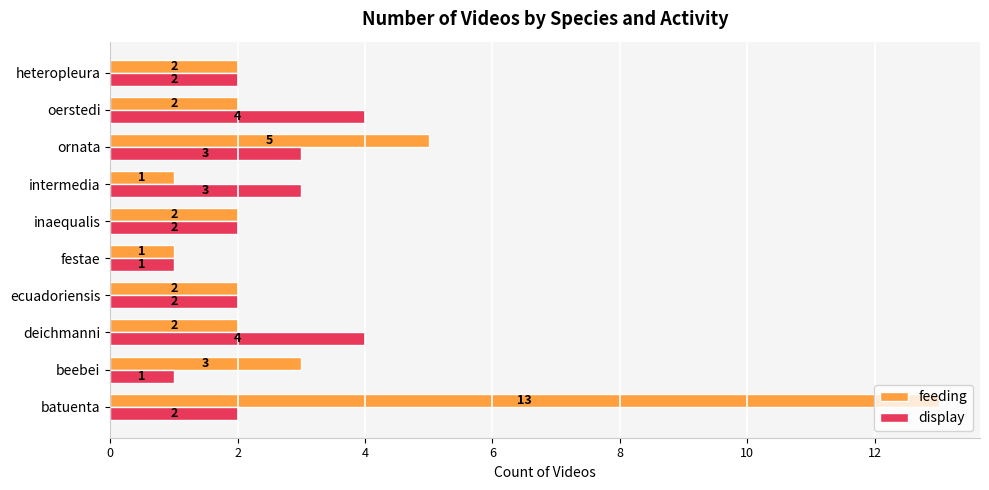

How many data points in display are less than 2?

2